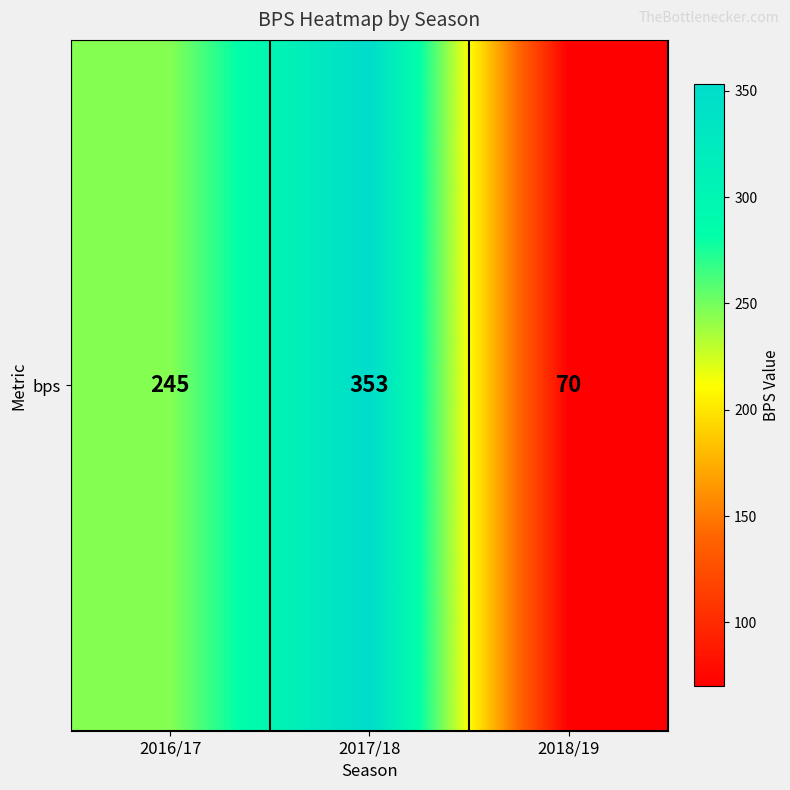

What is the average value?

223